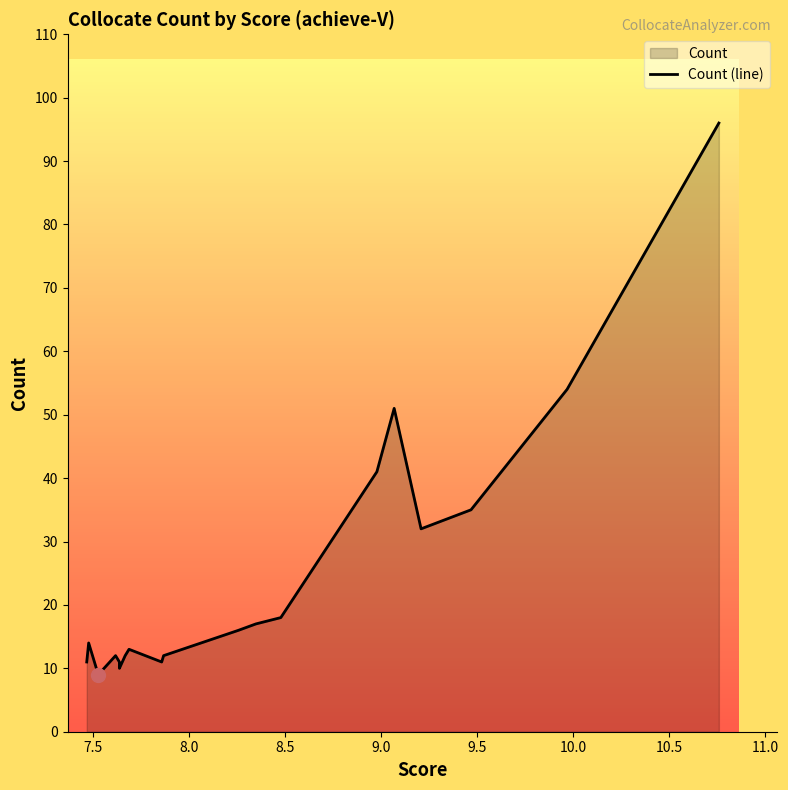

How many points are lower than both their immediate neighbors (excluding endpoints)?

4